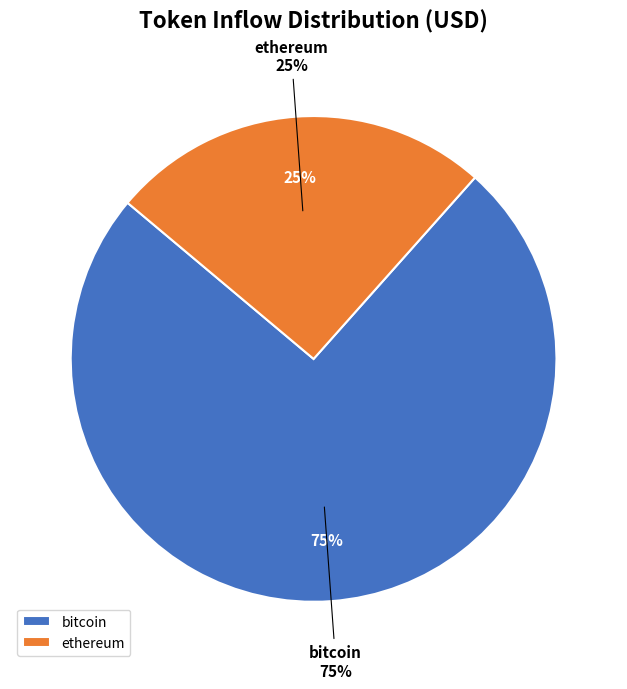

Does any single category account for the majority?

No